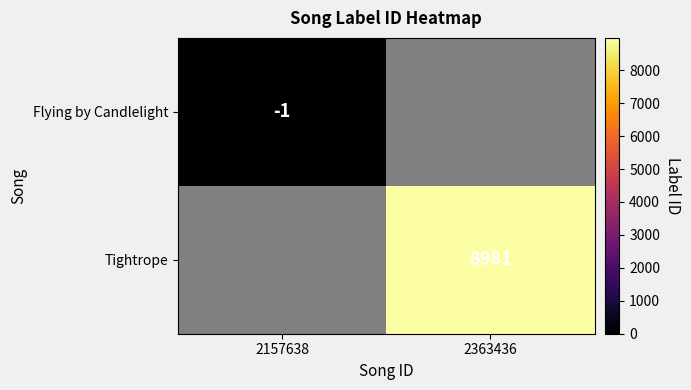

The Flying by Candlelight series shows -1 at 2157638. True or false?

True